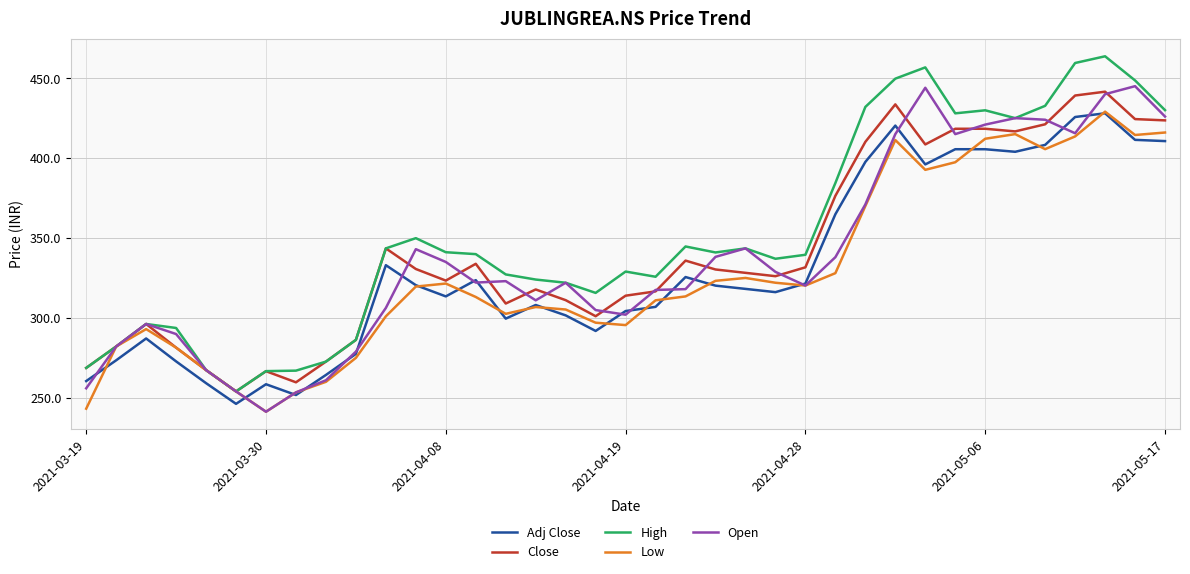

True or false: Adj Close and High cross at least once.

False